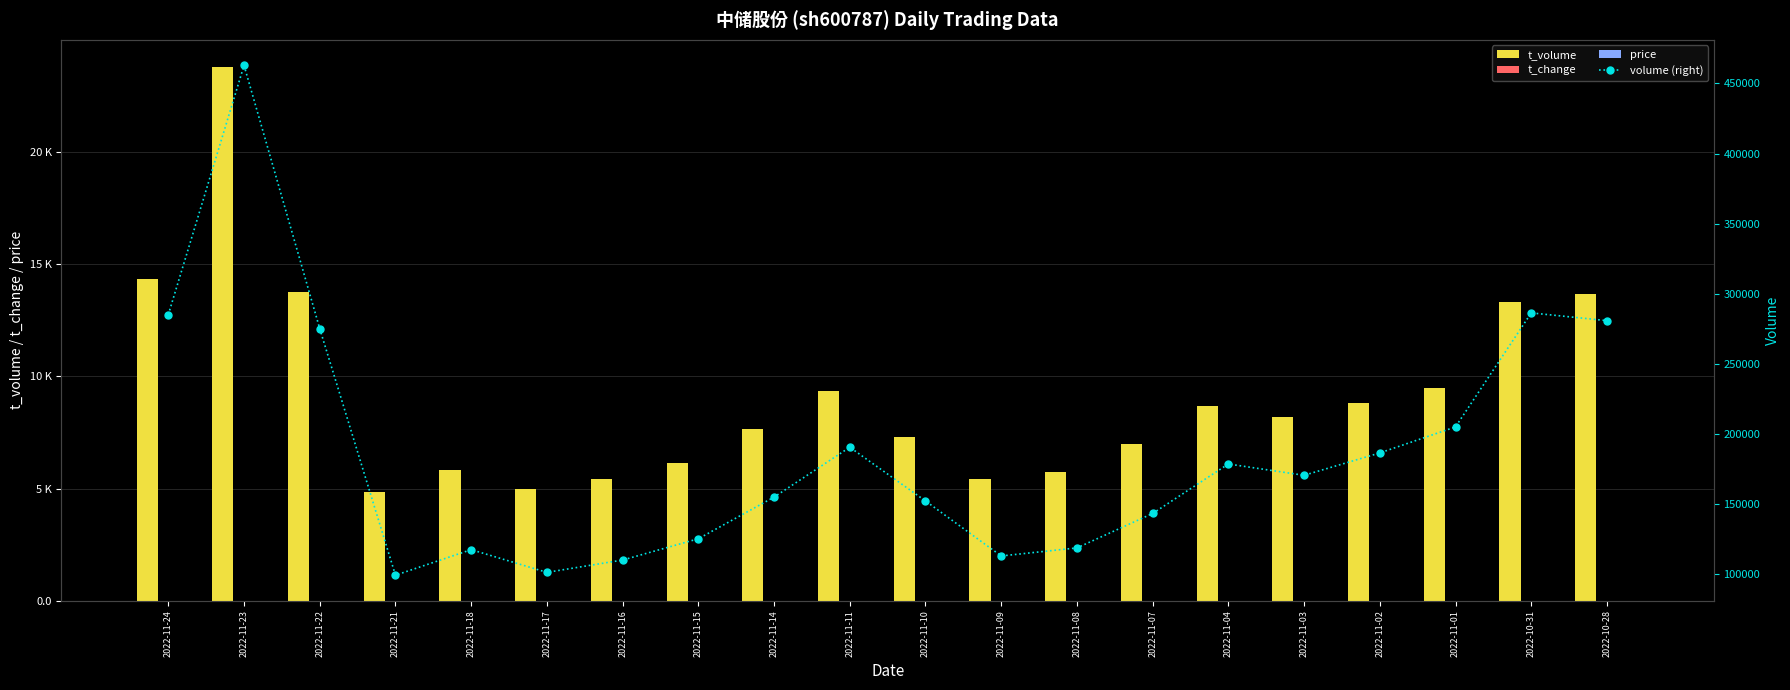

What are all the series names shown in the legend?

t_volume, t_change, price, volume (right)